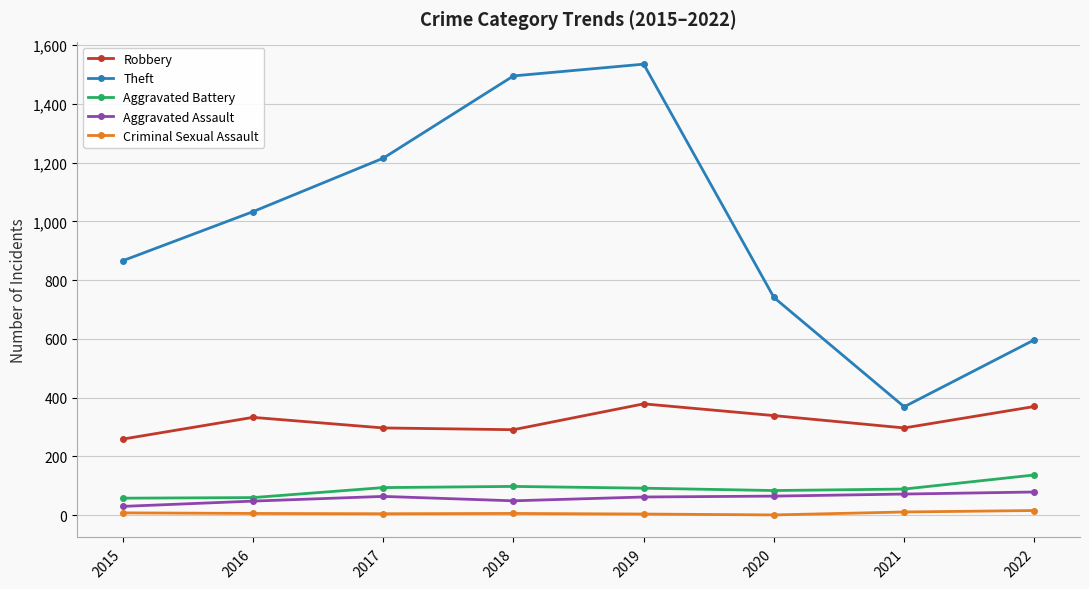

The value of Theft at 2022 is 205. True or false?

False